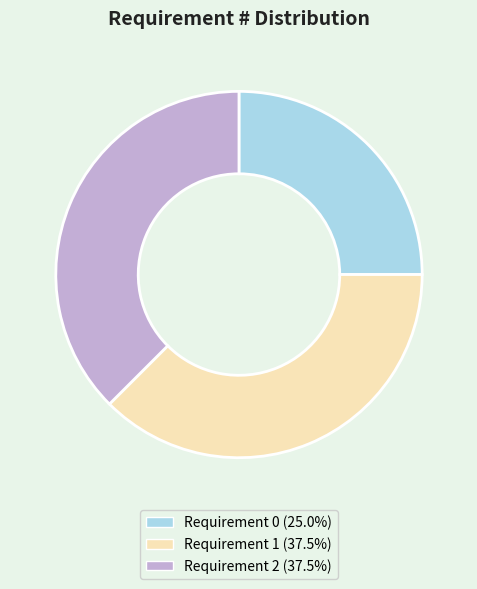

Is it true that Requirement 1 is 30% of the pie?

False